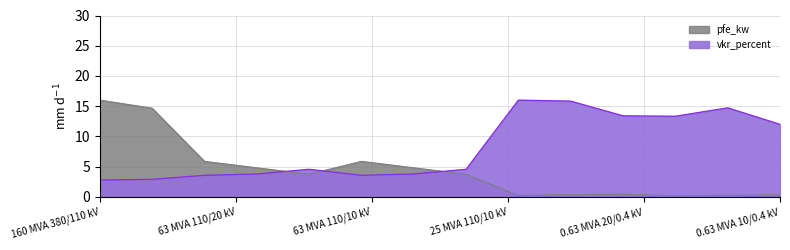

Is the value of vkr_percent at 40 MVA 110/10 kV greater than the value of pfe_kw at 0.63 MVA 10/0.4 kV?

Yes